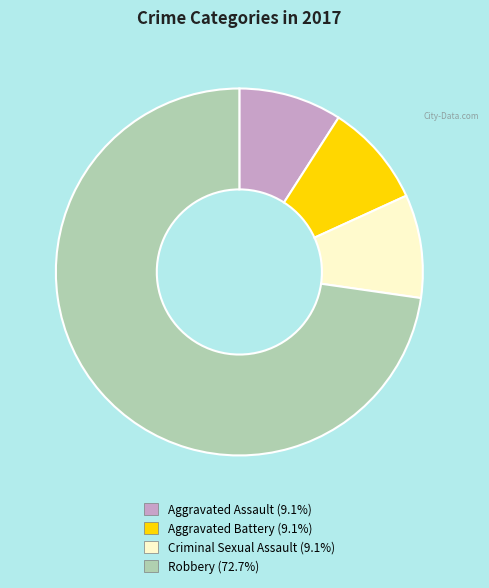

How many slices are in this pie chart?

4